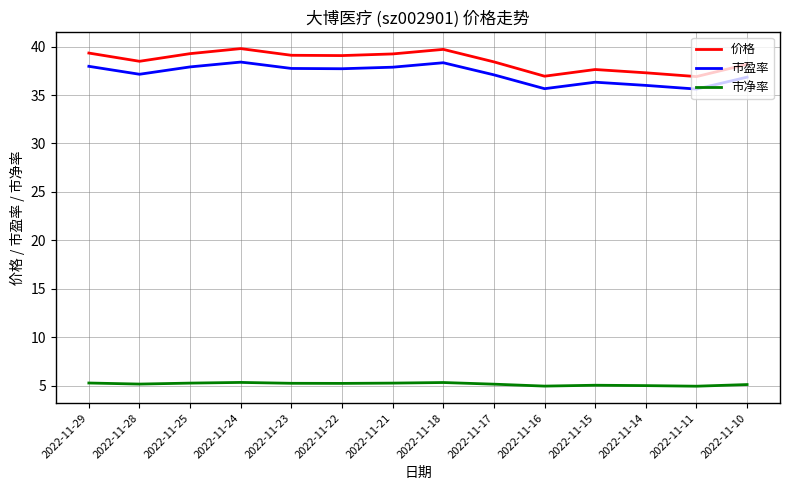

What is the difference between the highest and lowest values at 2022-11-10?

33.1